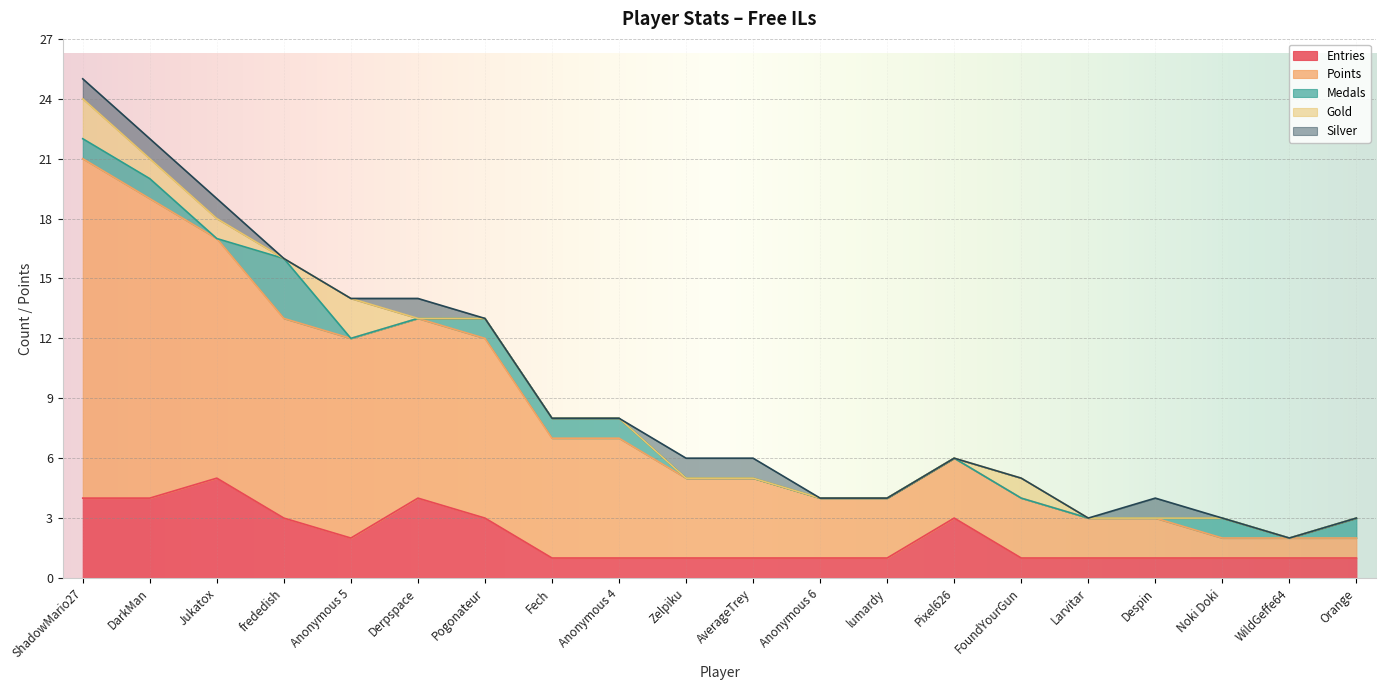

Reading left to right, list all the values displayed in this chart.

Entries: ShadowMario27=4	DarkMan=4	Jukatox=5	frededish=3	Anonymous 5=2	Derpspace=4	Pogonateur=3	Fech=1	Anonymous 4=1	Zelpiku=1	AverageTrey=1	Anonymous 6=1	lumardy=1	Pixel626=3	FoundYourGun=1	Larvitar=1	Despin=1	Noki Doki=1	WildGeffe64=1	Orange=1
Points: ShadowMario27=17	DarkMan=15	Jukatox=12	frededish=10	Anonymous 5=10	Derpspace=9	Pogonateur=9	Fech=6	Anonymous 4=6	Zelpiku=4	AverageTrey=4	Anonymous 6=3	lumardy=3	Pixel626=3	FoundYourGun=3	Larvitar=2	Despin=2	Noki Doki=1	WildGeffe64=1	Orange=1
Medals: ShadowMario27=1	DarkMan=1	Jukatox=0	frededish=3	Anonymous 5=0	Derpspace=0	Pogonateur=1	Fech=1	Anonymous 4=1	Zelpiku=0	AverageTrey=0	Anonymous 6=0	lumardy=0	Pixel626=0	FoundYourGun=0	Larvitar=0	Despin=0	Noki Doki=1	WildGeffe64=0	Orange=1
Gold: ShadowMario27=2	DarkMan=1	Jukatox=1	frededish=0	Anonymous 5=2	Derpspace=0	Pogonateur=0	Fech=0	Anonymous 4=0	Zelpiku=0	AverageTrey=0	Anonymous 6=0	lumardy=0	Pixel626=0	FoundYourGun=1	Larvitar=0	Despin=0	Noki Doki=0	WildGeffe64=0	Orange=0
Silver: ShadowMario27=1	DarkMan=1	Jukatox=1	frededish=0	Anonymous 5=0	Derpspace=1	Pogonateur=0	Fech=0	Anonymous 4=0	Zelpiku=1	AverageTrey=1	Anonymous 6=0	lumardy=0	Pixel626=0	FoundYourGun=0	Larvitar=0	Despin=1	Noki Doki=0	WildGeffe64=0	Orange=0